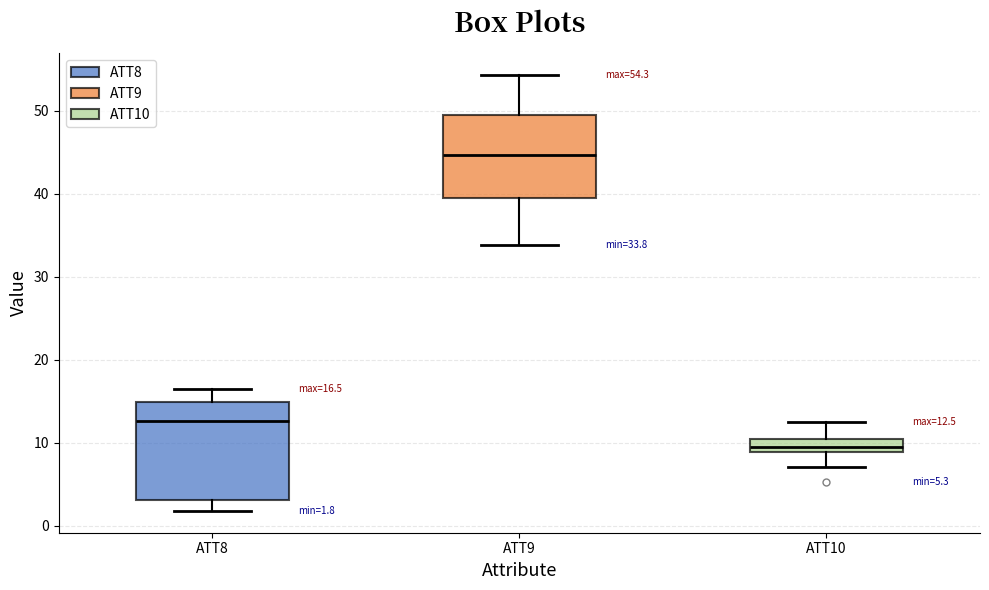

Which box has the highest median line?

ATT9